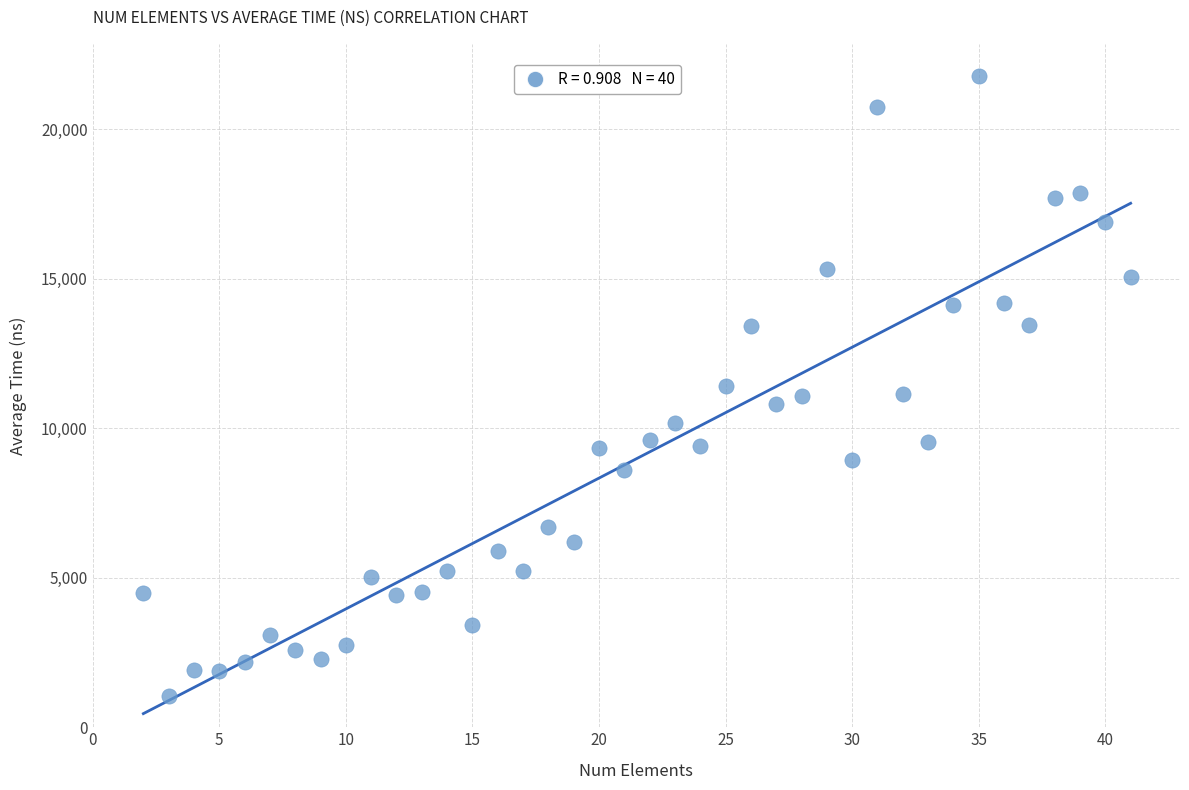

What is the range of X values (max minus min)?

39